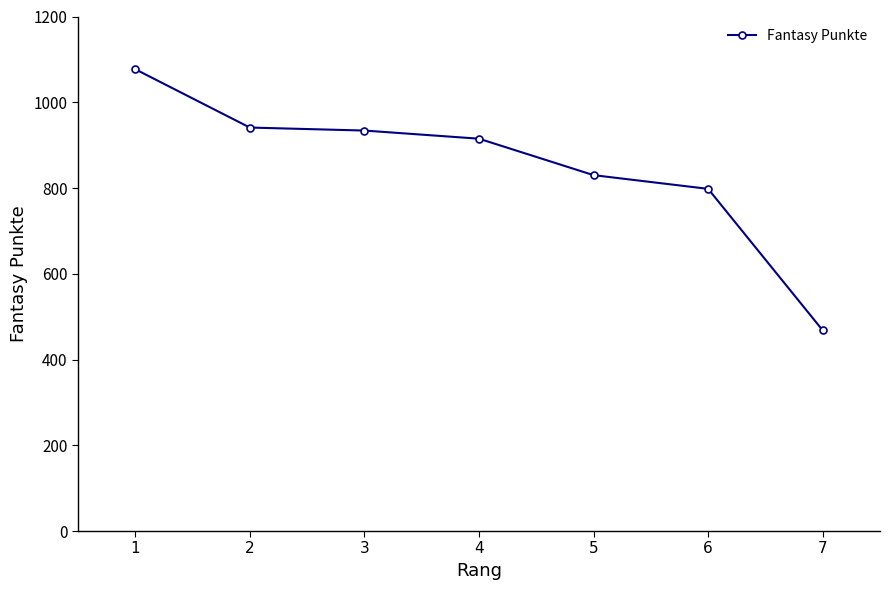

Is this an area chart (filled region under the line)?

No